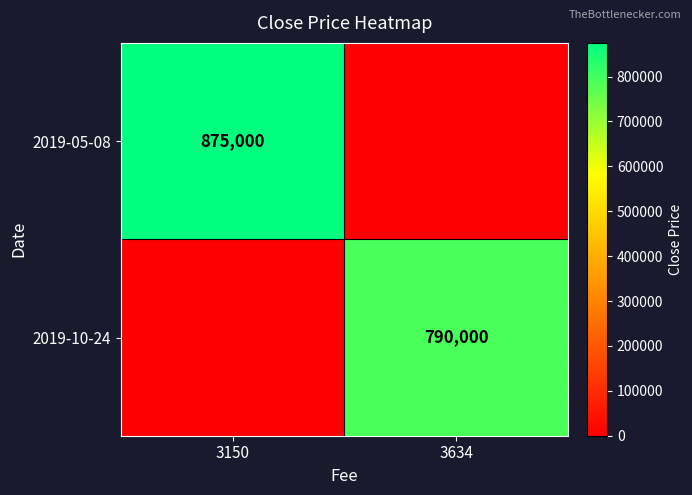

Between 3634 and 3150, which is larger?

3150